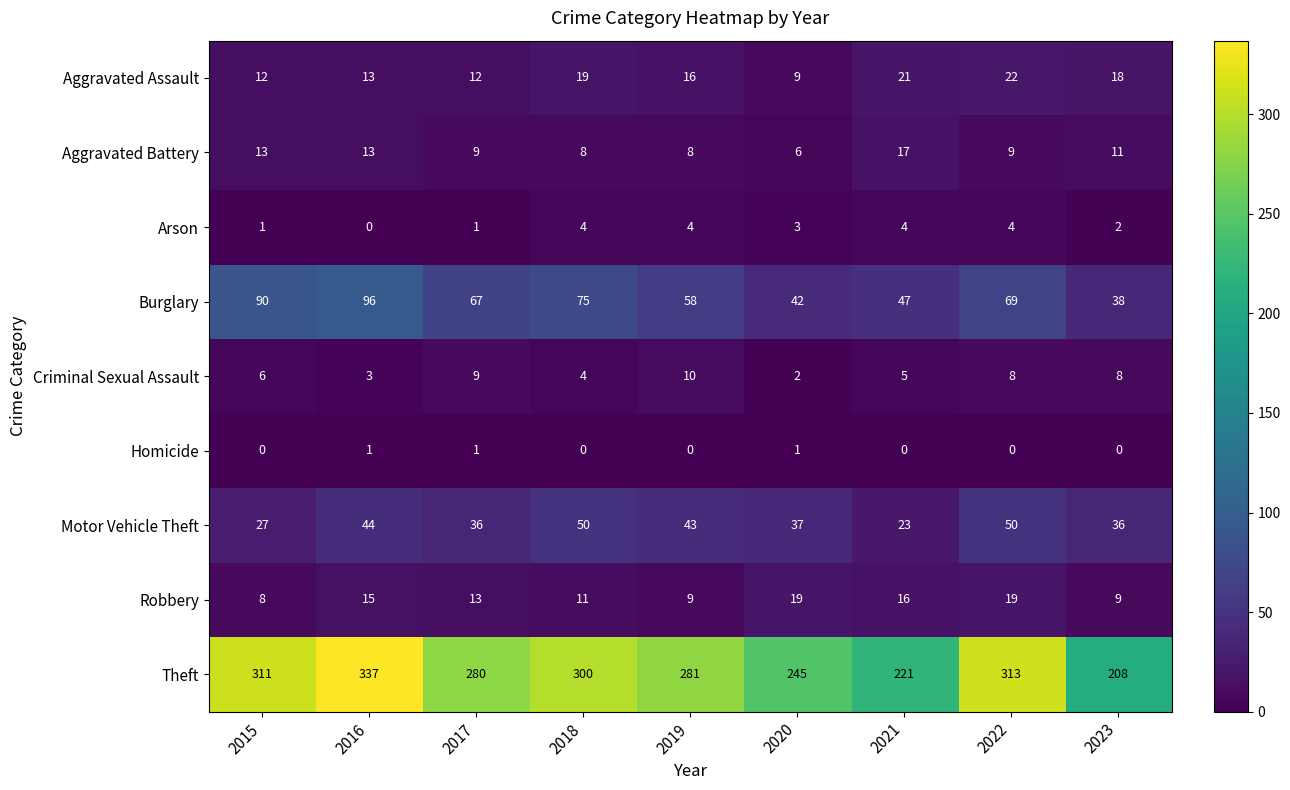

Which series has the largest total across all categories?

Theft